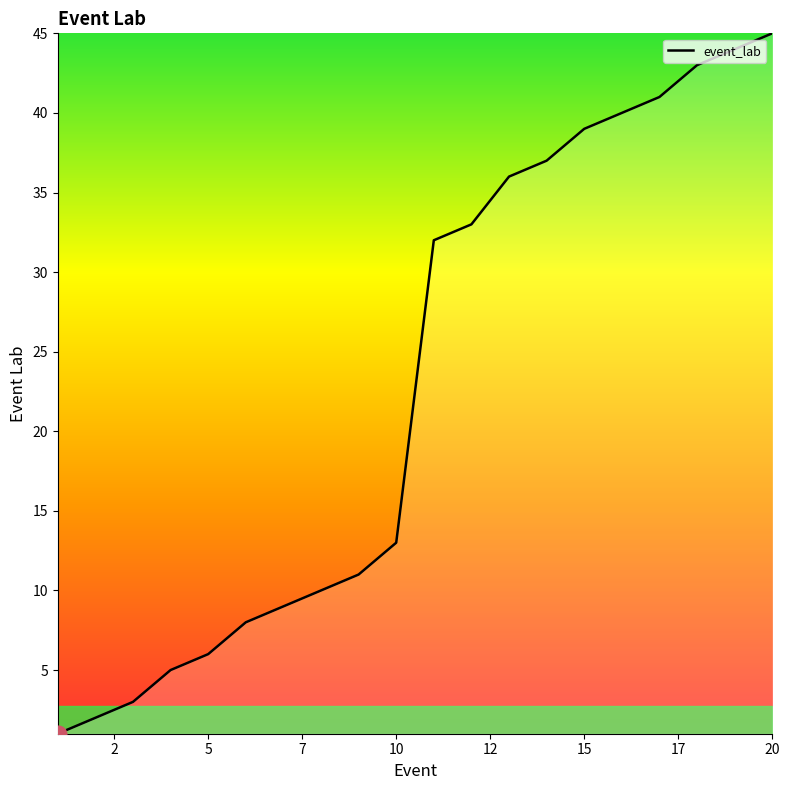

What is the minimum value shown in the chart?

1